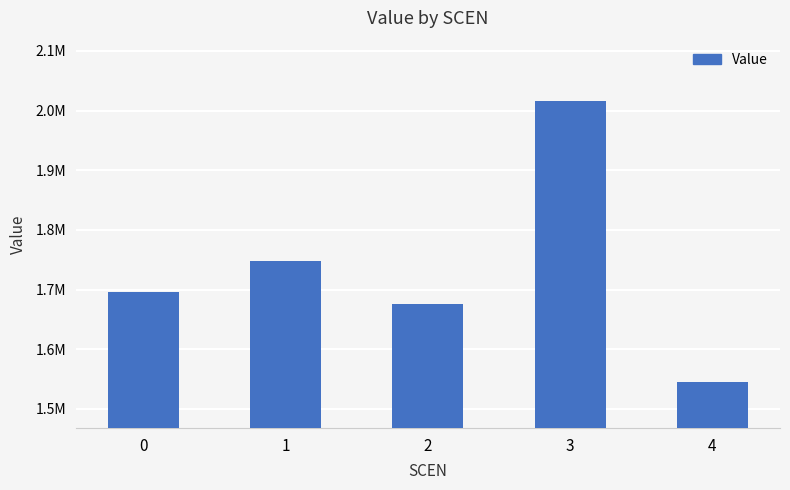

List the labels in order of value, smallest first.

4, 2, 0, 1, 3